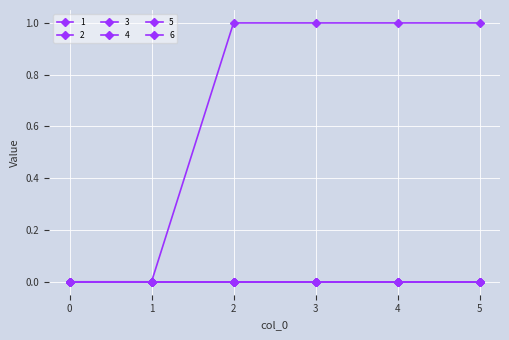

True or false: 2 and 6 cross at least once.

False